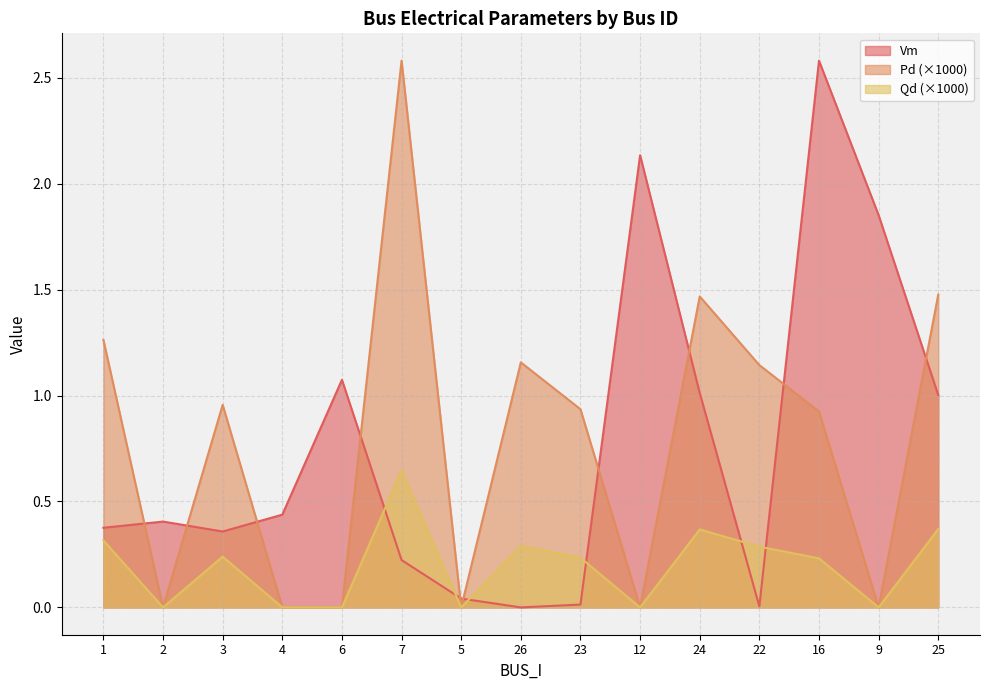

At which label is Pd closest to 0?

2